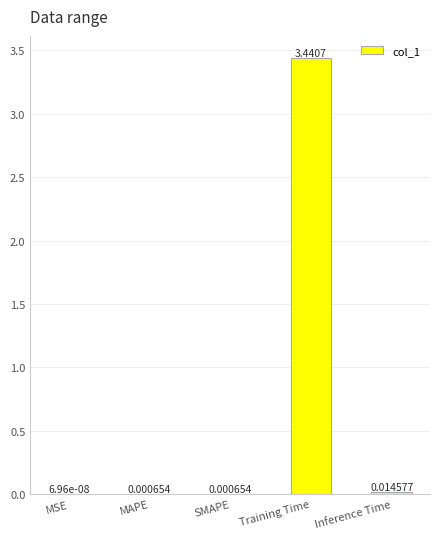

The value at Training Time is 5.1. True or false?

False